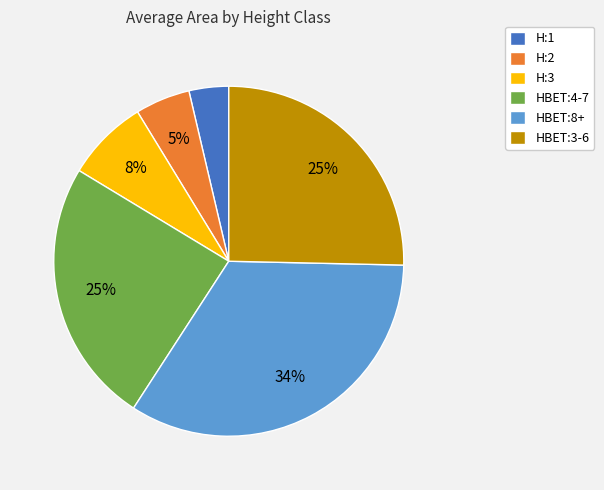

Which slice is the largest?

HBET:8+